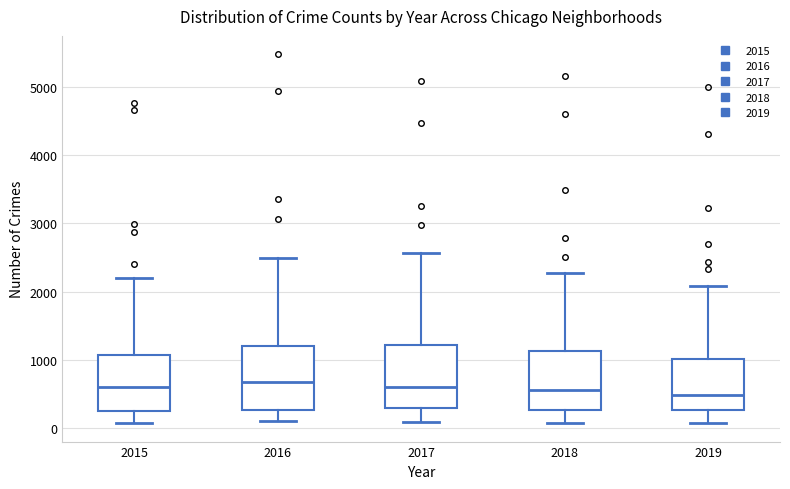

Reading left to right, read every box against the y-axis: the position of its median line, the range the box covers, and the ends of its whiskers. The values are not printed on the chart, so give them approximately, as read against the axis.

2015: median 600, box 300 to 1100, whiskers 100 to 2200
2016: median 700, box 300 to 1200, whiskers 100 to 2500
2017: median 600, box 300 to 1200, whiskers 100 to 2600
2018: median 600, box 300 to 1100, whiskers 100 to 2300
2019: median 500, box 300 to 1000, whiskers 100 to 2100